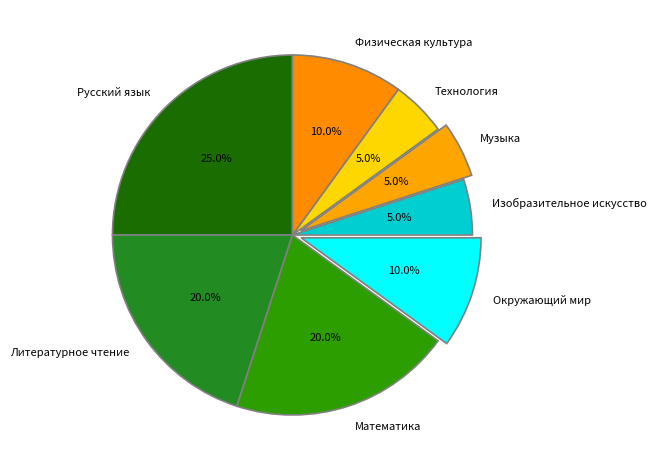

What is the ratio of the value at Математика to the value at Технология?

4.0